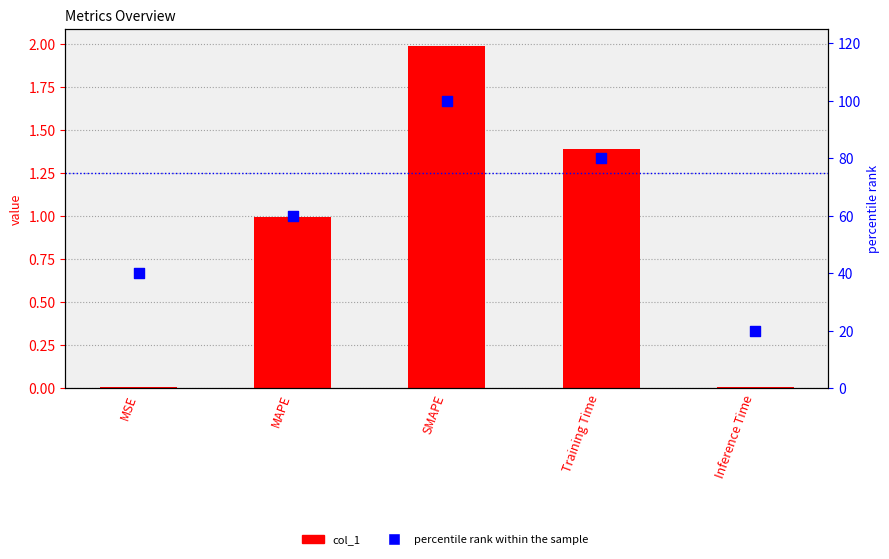

What are all the series names shown in the legend?

col_1, percentile rank within the sample